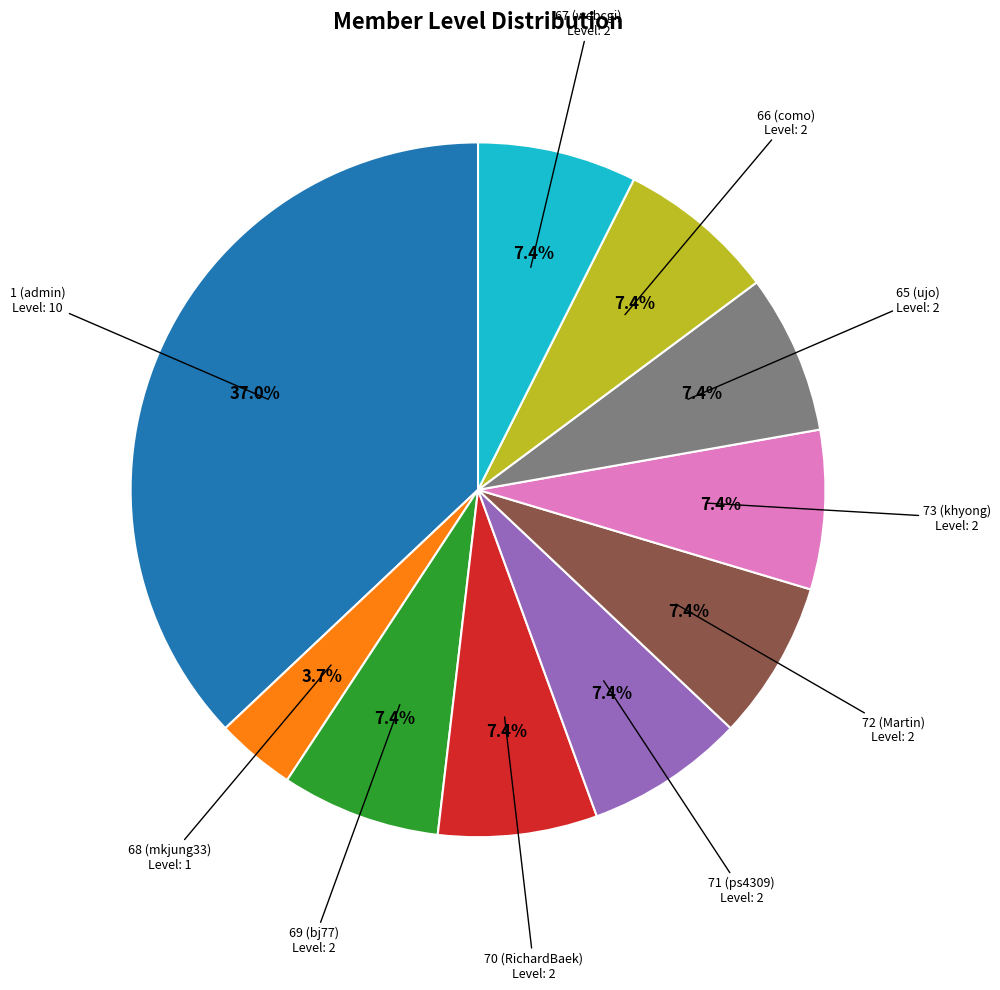

Is there a majority slice in this chart?

No